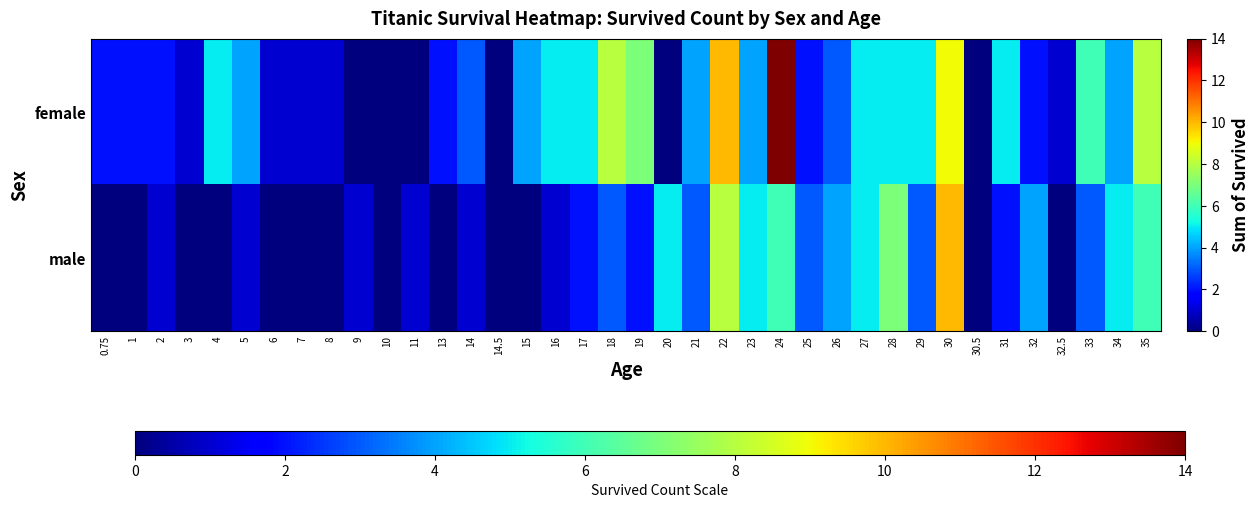

What is the maximum value shown in the chart?

14